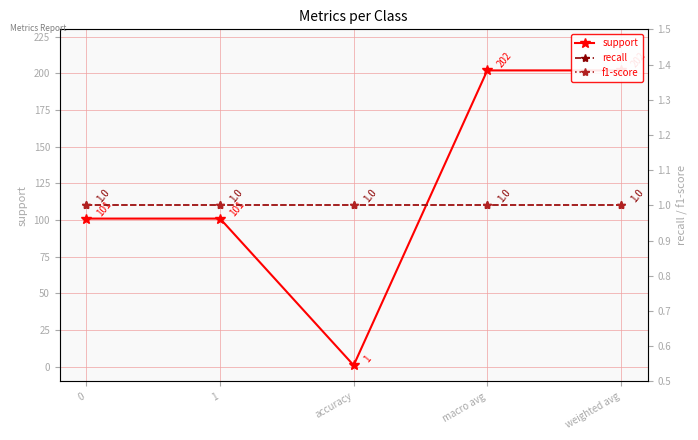

True or false: support and f1-score intersect in this chart.

False